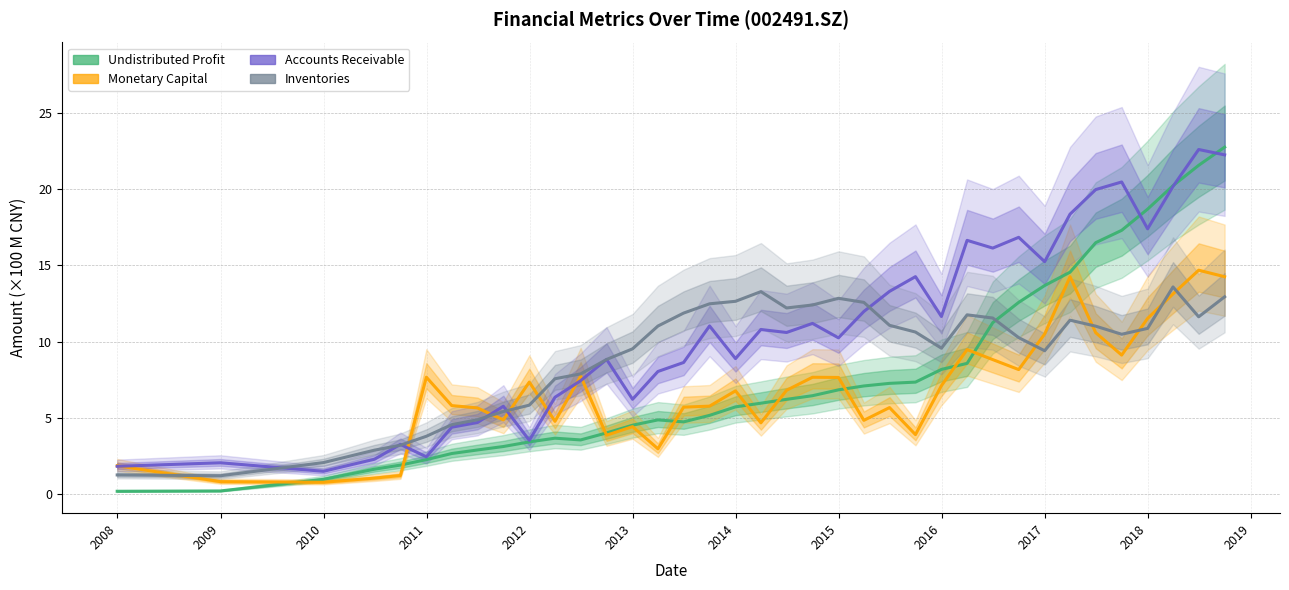

Is the value of accounts_receiv at 20160930 greater than the value of inventories at 20131231?

Yes